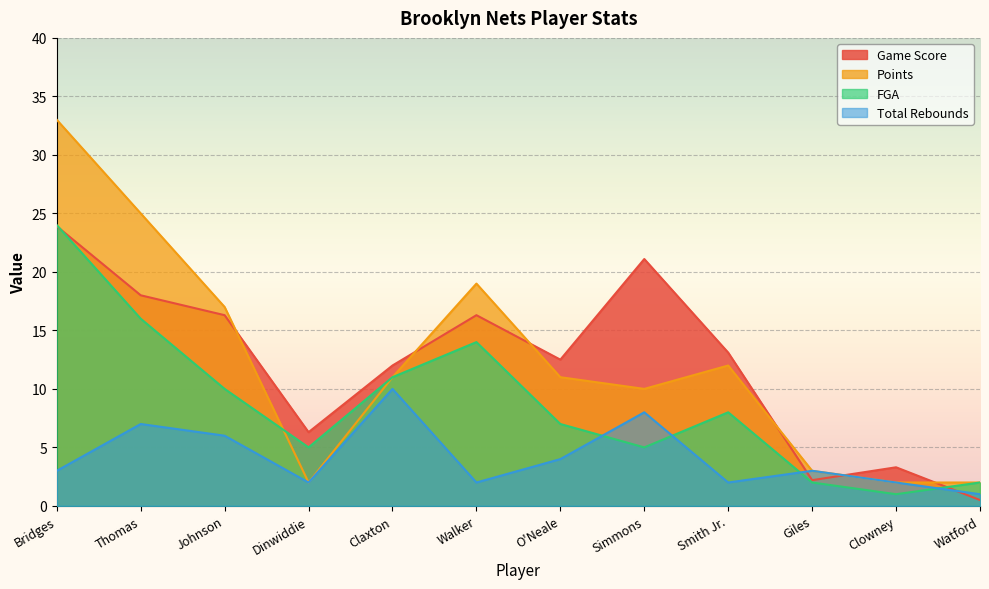

How many lines are shown in the chart?

4